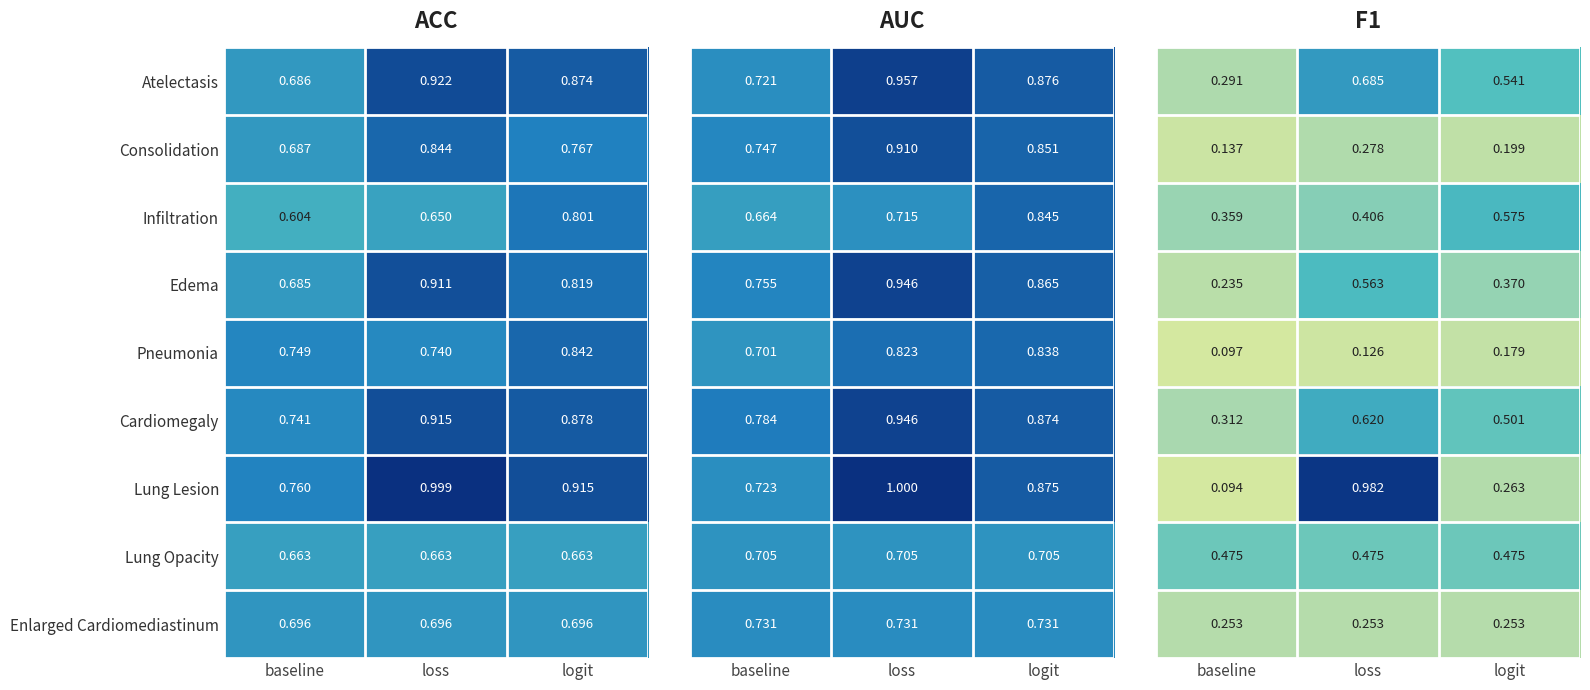

At which label is Edema closest to 0?

baseline